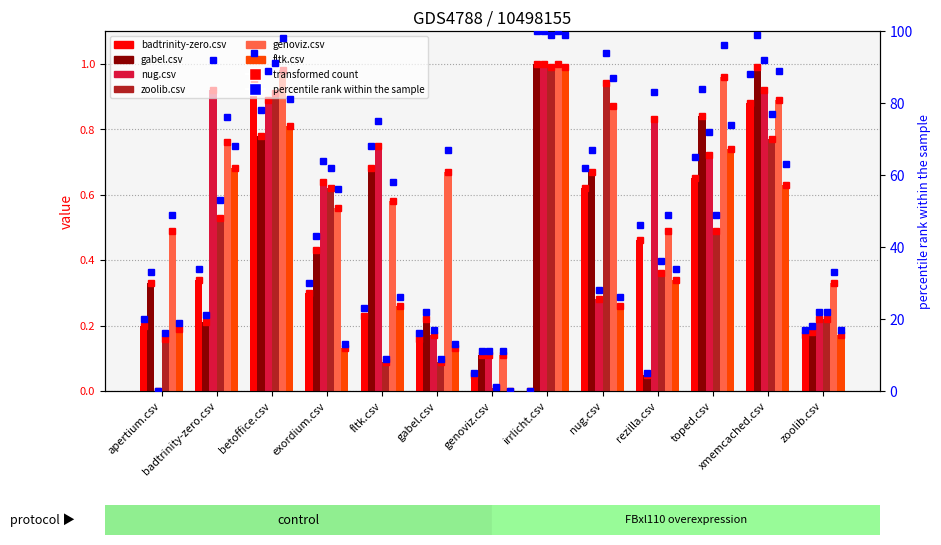

Is it true that nug.csv equals 0.0 at apertium.csv?

True